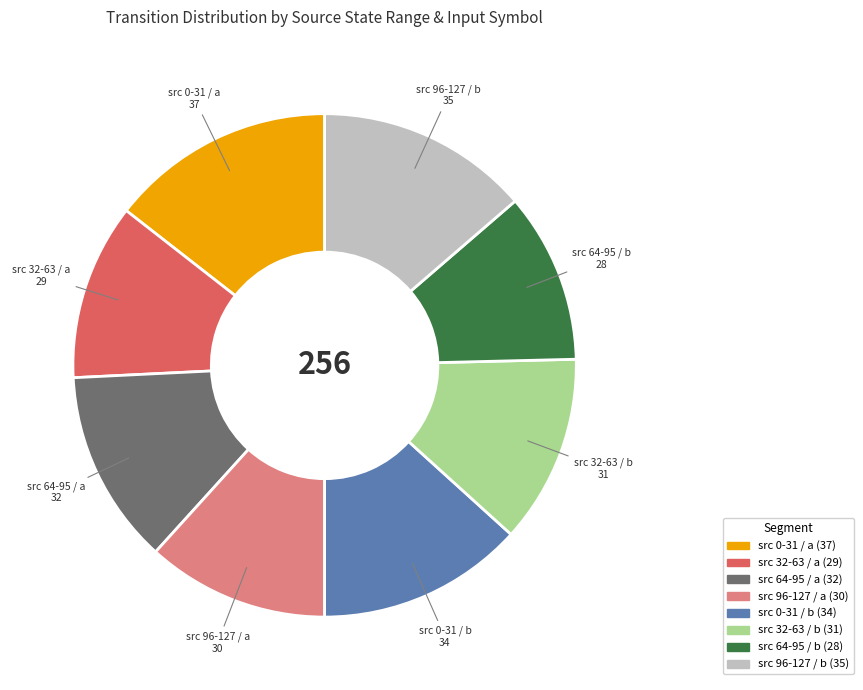

Is there a majority slice in this chart?

No